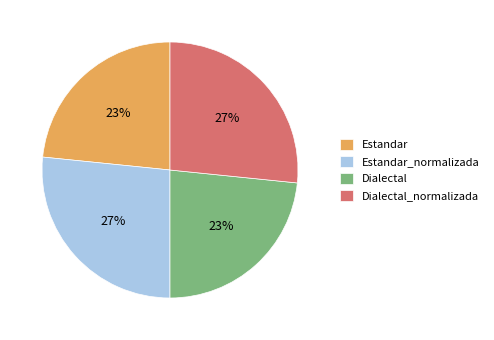

To the nearest percent, what is the average slice percentage?

25%